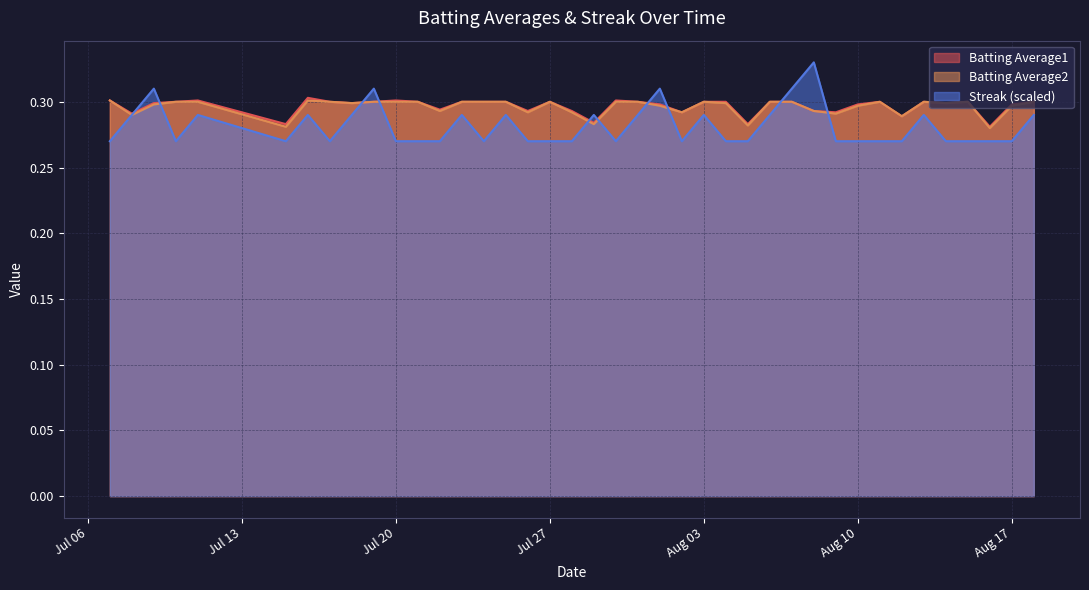

Which series has the widest spread of values?

Streak (scaled)